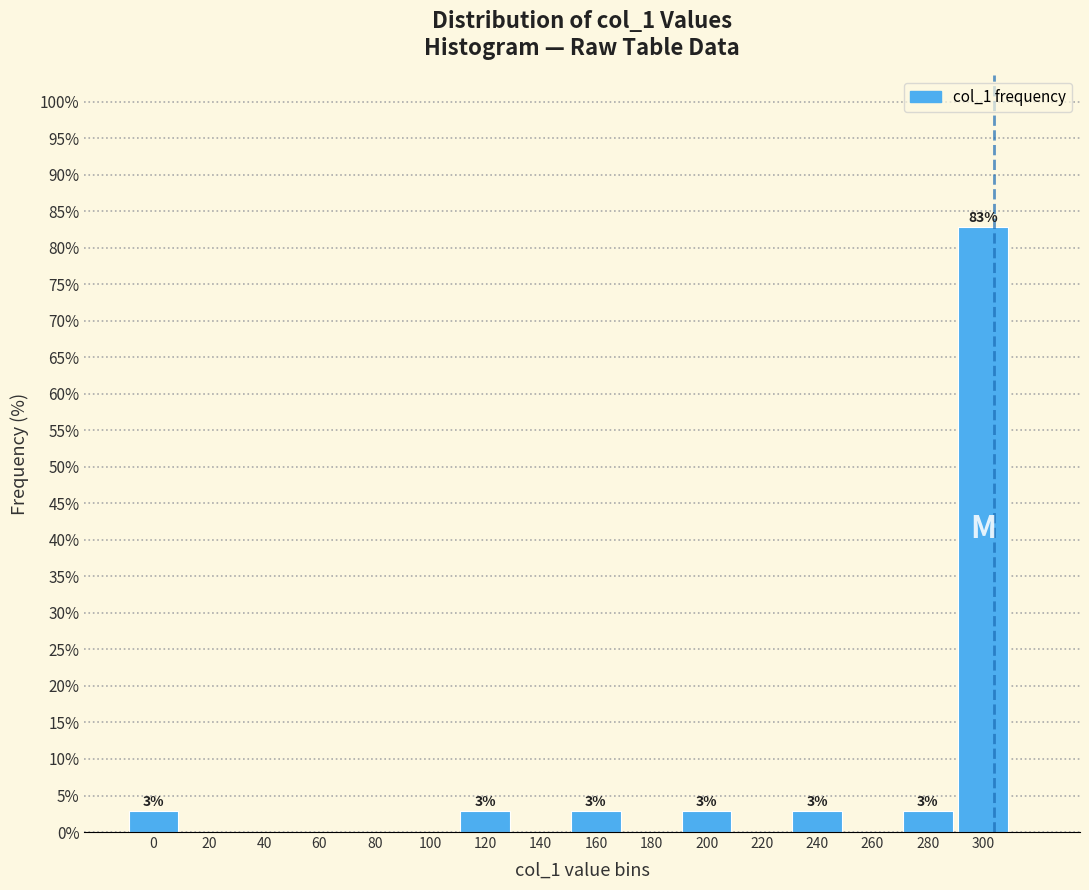

Reading left to right, what are all the values shown in this chart?

0=2.9	20=0.0	40=0.0	60=0.0	80=0.0	100=0.0	120=2.9	140=0.0	160=2.9	180=0.0	200=2.9	220=0.0	240=2.9	260=0.0	280=2.9	300=82.9